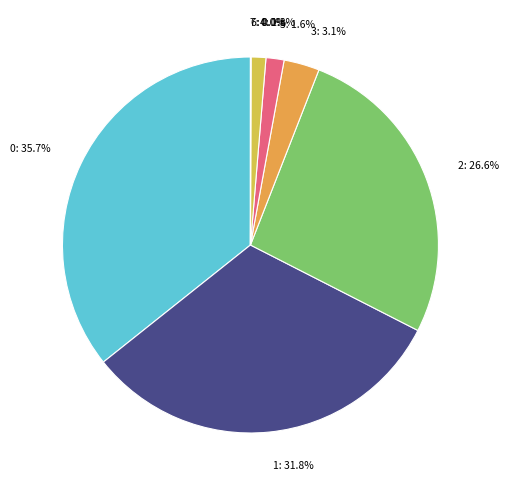

Does 4 represent more than half of the total?

No